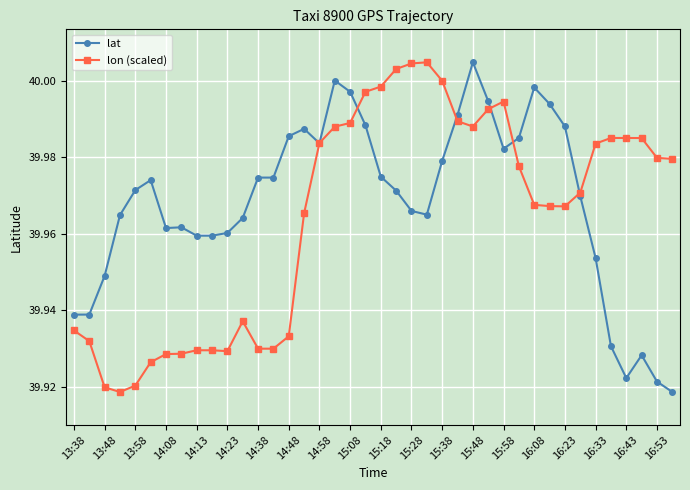

After their last crossing, which series has the higher values: lat or lon (scaled)?

lon (scaled)